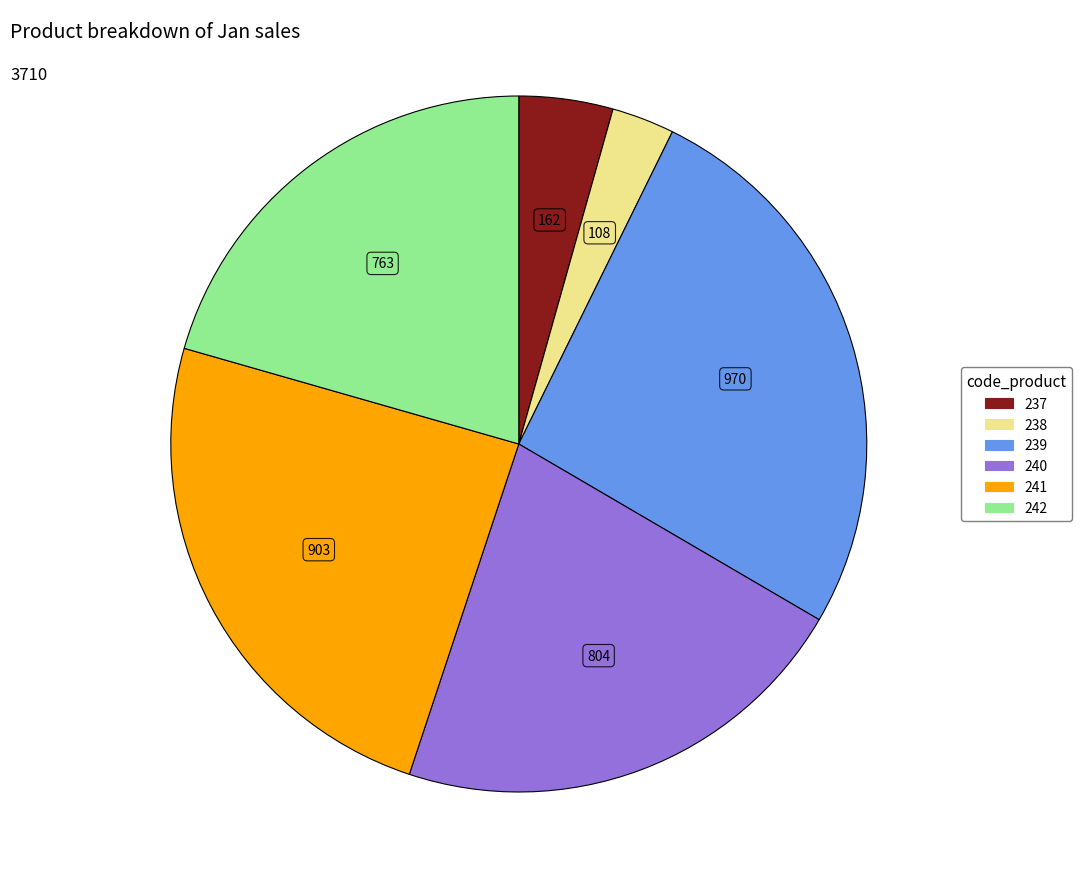

Is the sum of 241 and 238 greater than half?

No